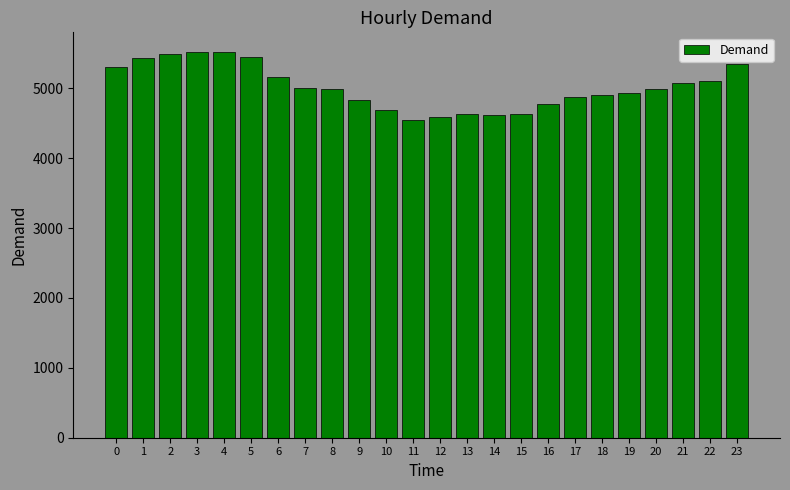

Approximately how many times larger is the value at 15 compared to 14?

1.0